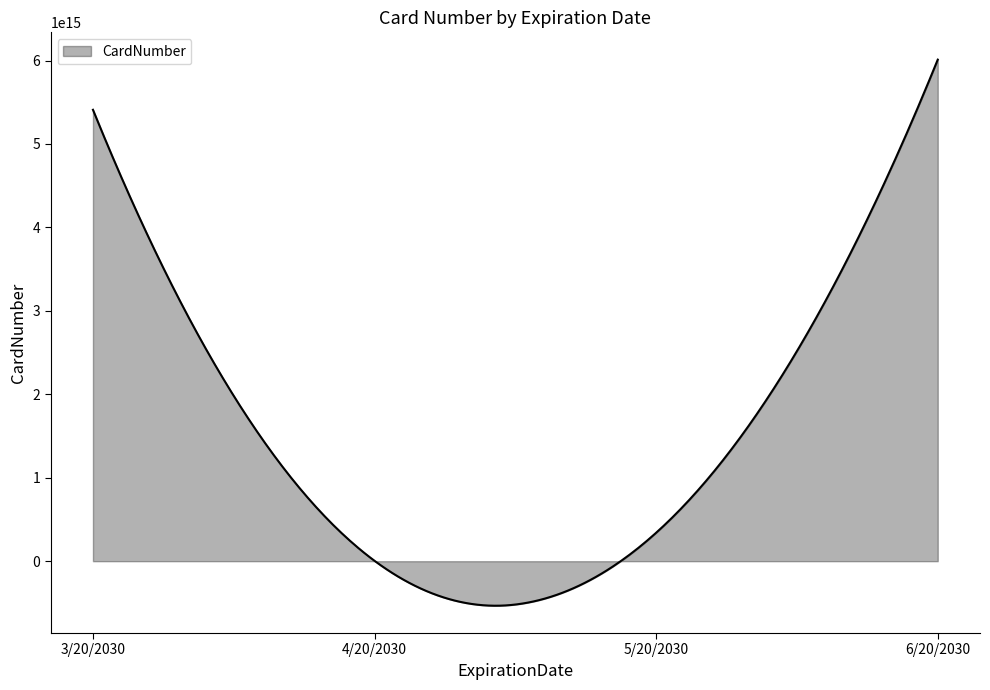

Does the chart display data point markers on the line(s)?

No